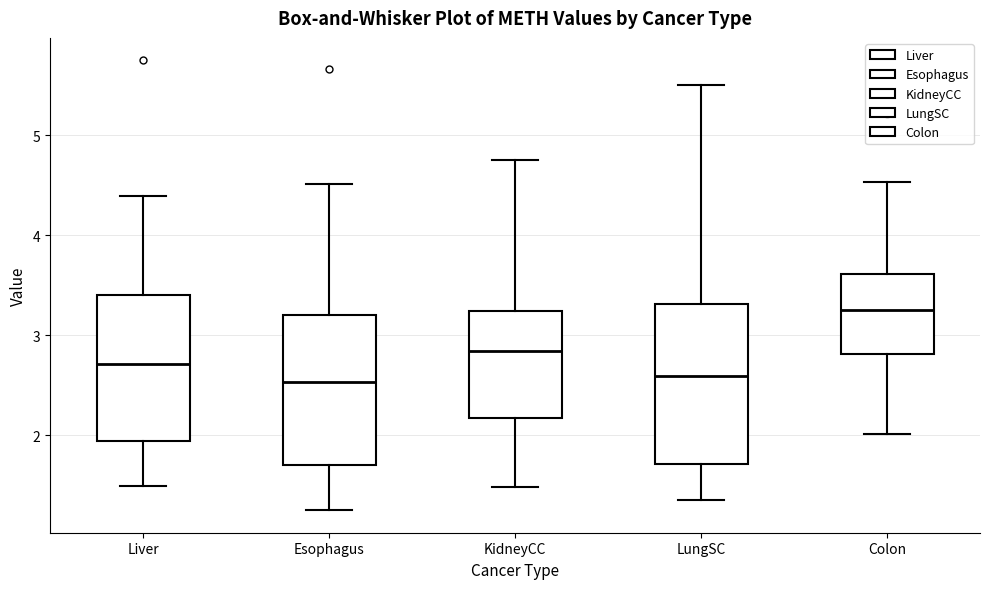

Reading left to right, transcribe this box plot: for each box, give where its median line is, the range the box spans, and where its two whiskers end, as read against the y-axis. The values are not printed on the chart, so give them approximately, as read against the axis.

Liver: median 2.7, box 1.9 to 3.4, whiskers 1.5 to 4.4
Esophagus: median 2.5, box 1.7 to 3.2, whiskers 1.2 to 4.5
KidneyCC: median 2.8, box 2.2 to 3.2, whiskers 1.5 to 4.8
LungSC: median 2.6, box 1.7 to 3.3, whiskers 1.4 to 5.5
Colon: median 3.3, box 2.8 to 3.6, whiskers 2.0 to 4.5